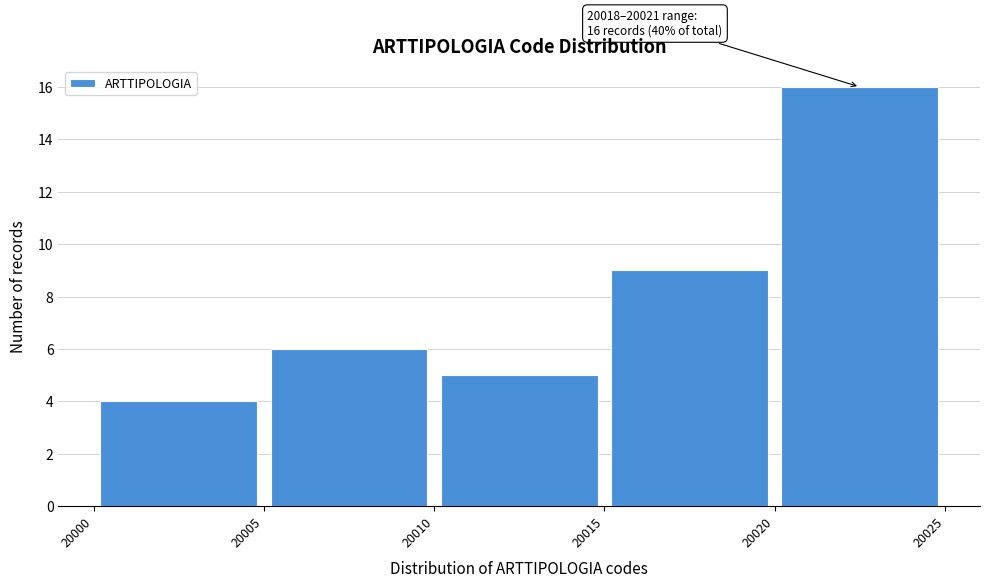

Over which range of the x-axis is the bar tallest?

20020 to 20025